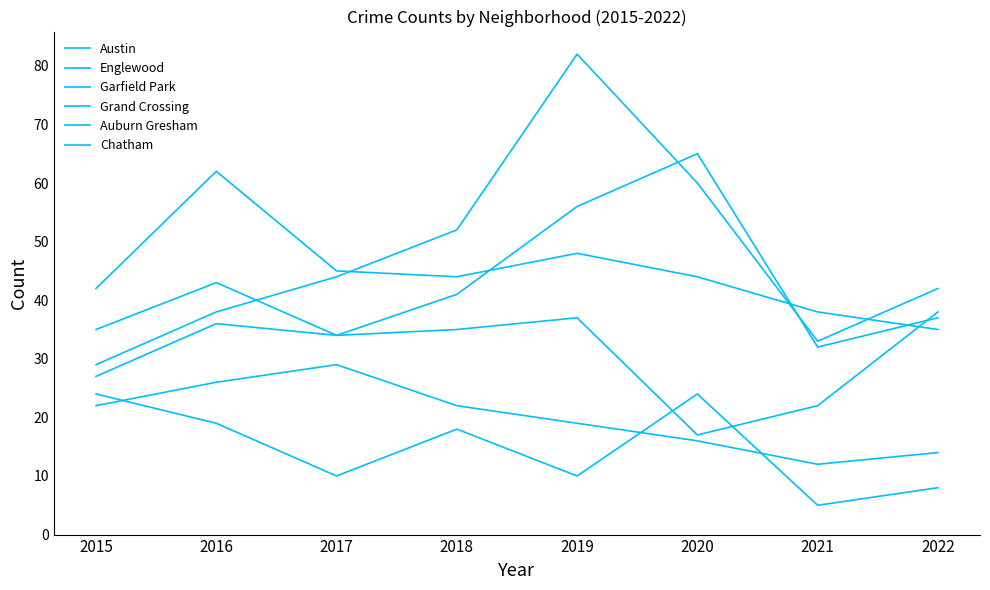

What is the approximate value of Auburn Gresham at 2020?

24